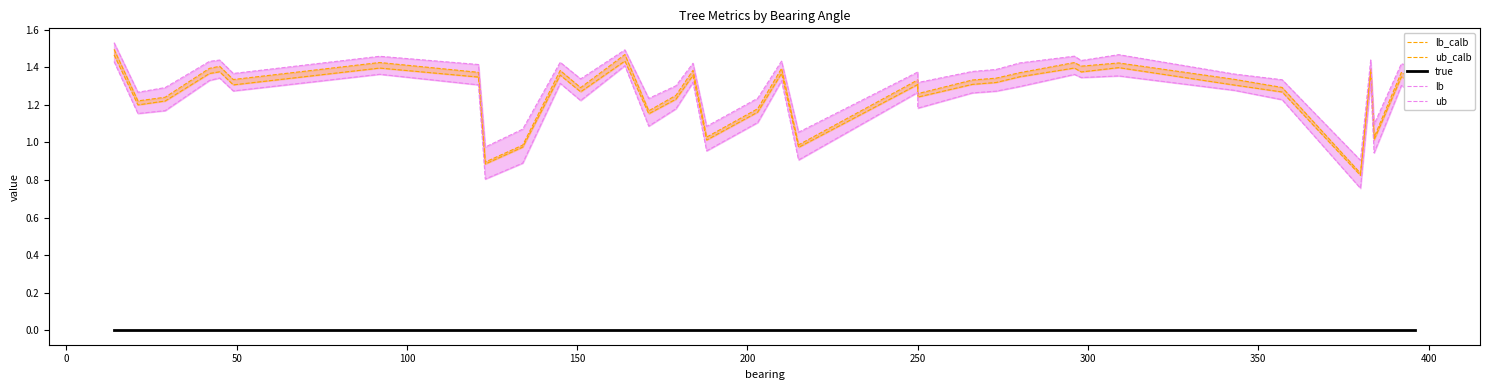

What is the value of the lb point at the 24th from the left?

1.3